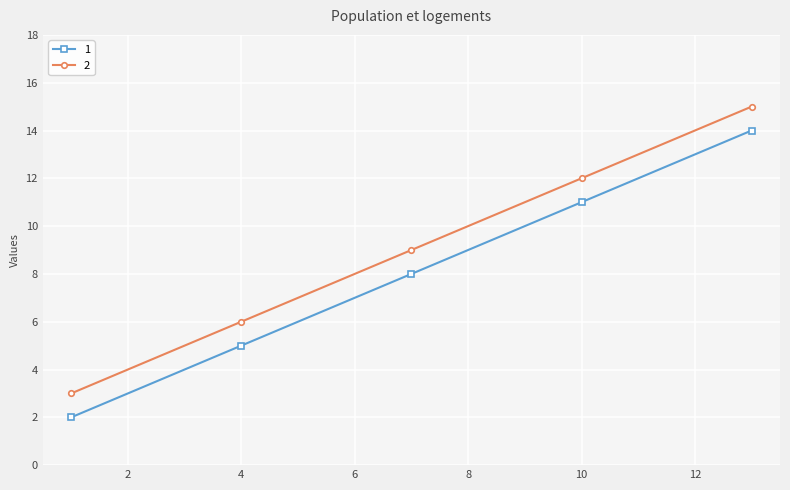

True or false: 1 has more than 0 interior local peaks.

False